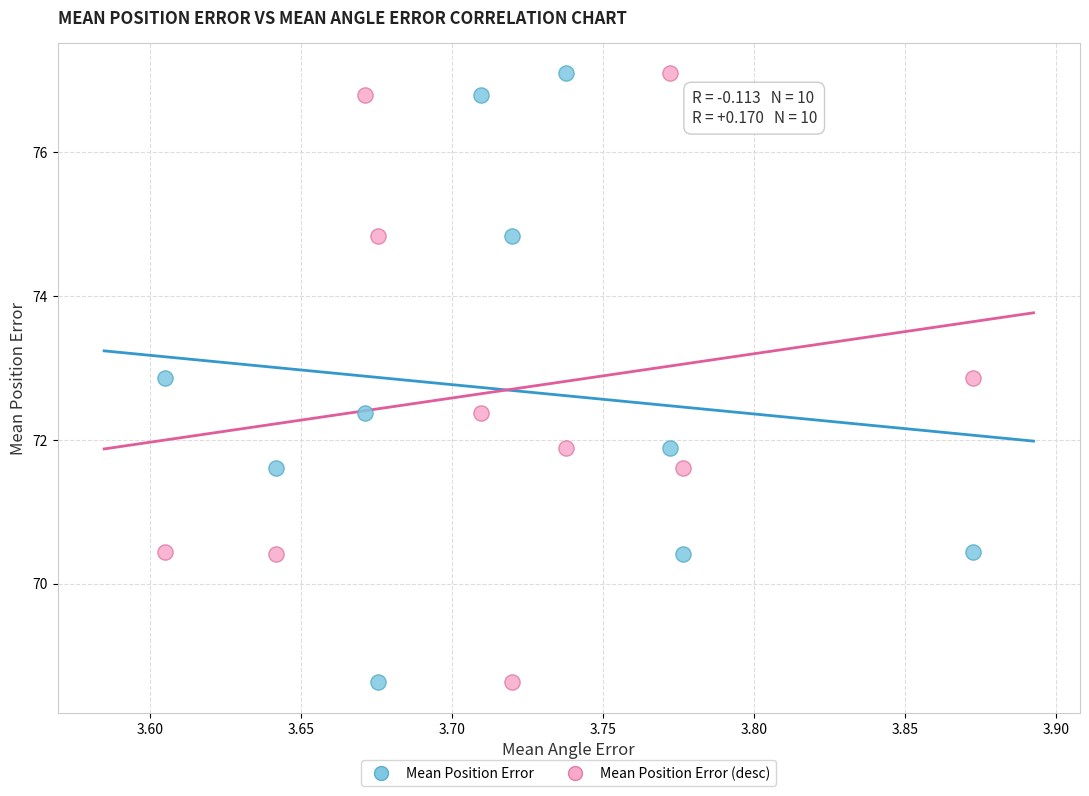

What is the X range (max minus min) for the scatter plot?

0.3